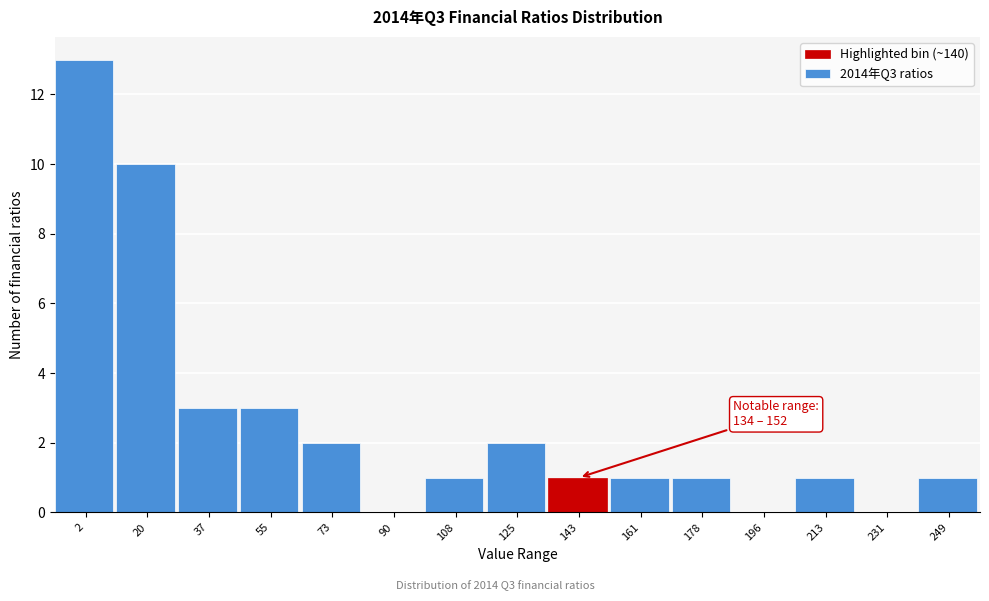

Which range on the x-axis has the tallest bar?

-6 to 10